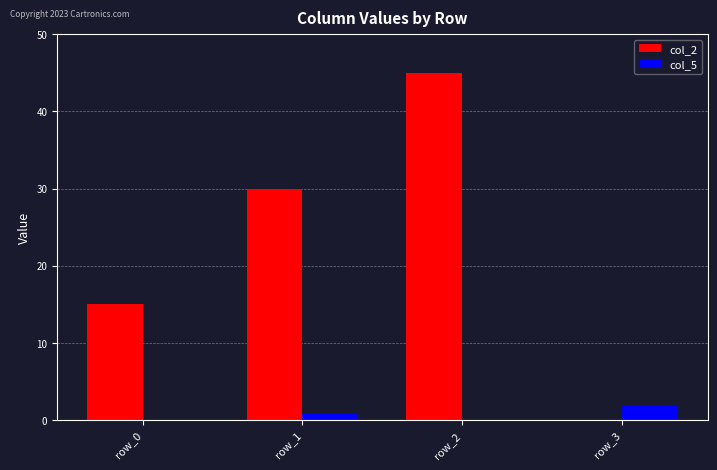

Is it true that col_5 equals 0 at row_0?

True